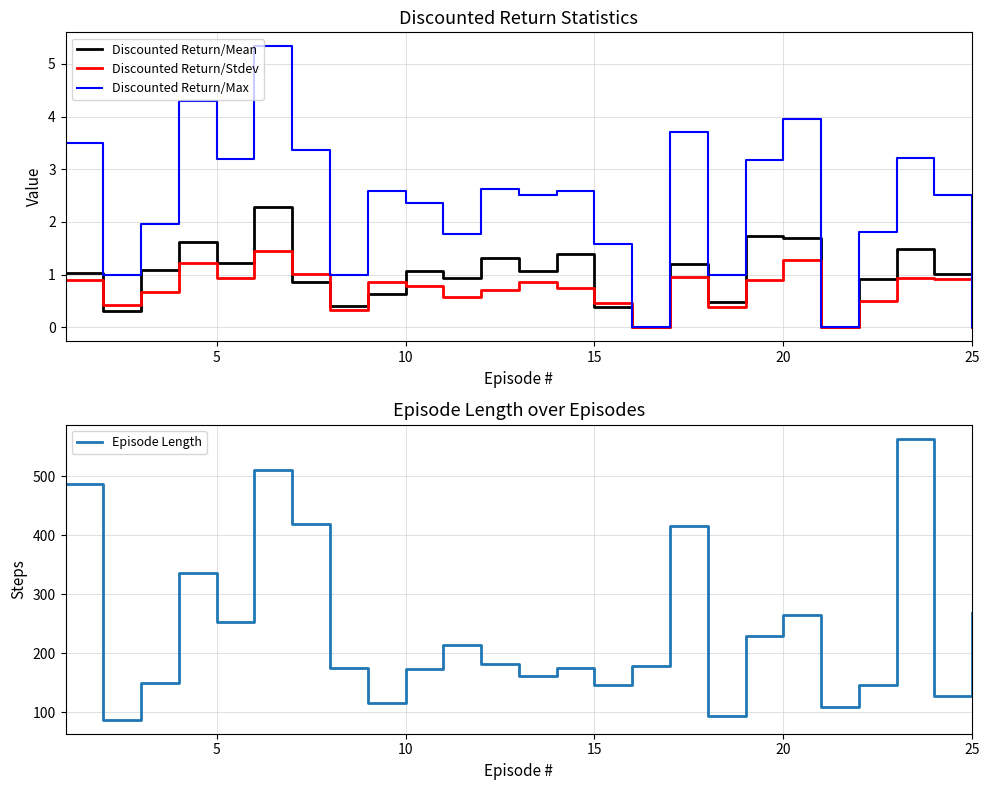

Reading right to left, list all the values displayed in this chart.

Discounted Return/Mean: 0.0	1.0	1.5	0.9	0.0	1.7	1.7	0.5	1.2	0.0	0.4	1.4	1.1	1.3	0.9	1.1	0.6	0.4	0.9	2.3	1.2	1.6	1.1	0.3	1.0
Discounted Return/Stdev: 0.0	0.9	0.9	0.5	0.0	1.3	0.9	0.4	1.0	0.0	0.5	0.7	0.8	0.7	0.6	0.8	0.9	0.3	1.0	1.4	0.9	1.2	0.7	0.4	0.9
Discounted Return/Max: 0.0	2.5	3.2	1.8	0.0	4.0	3.2	1.0	3.7	0.0	1.6	2.6	2.5	2.6	1.8	2.4	2.6	1.0	3.4	5.3	3.2	4.3	2.0	1.0	3.5
Episode Length: 268.0	127.0	563.0	146.0	108.0	264.0	229.0	94.0	415.0	178.0	145.0	175.0	161.0	182.0	213.0	173.0	115.0	174.0	419.0	511.0	253.0	335.0	149.0	87.0	486.0